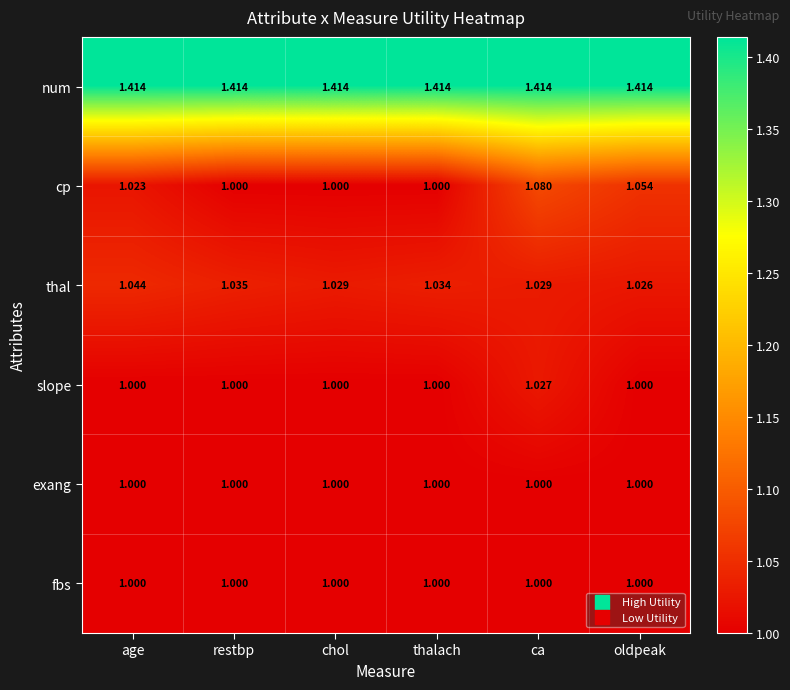

Between age and oldpeak, which series saw the biggest shift?

cp